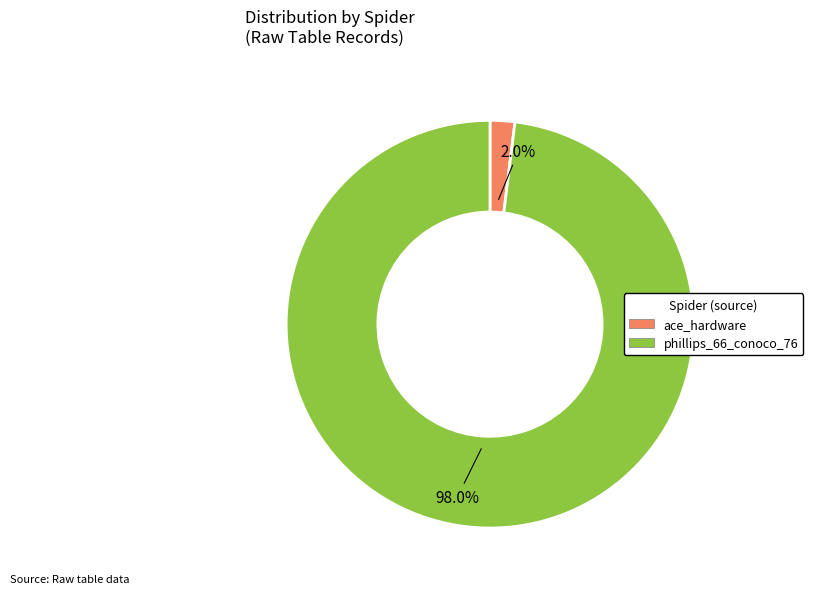

Between phillips_66_conoco_76 and ace_hardware, which is larger?

phillips_66_conoco_76